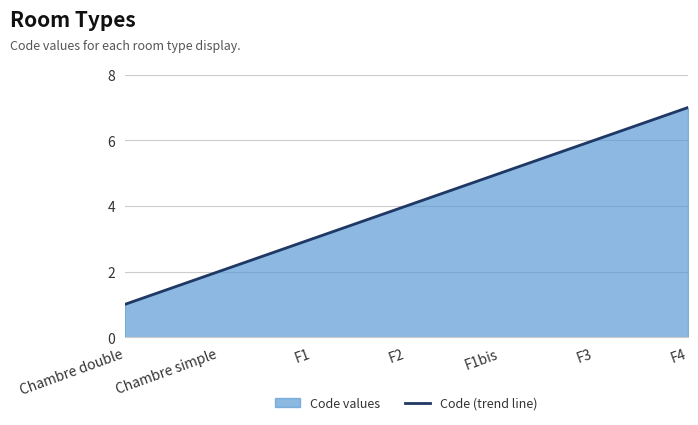

What is the label of the 1st point from the right?

F4